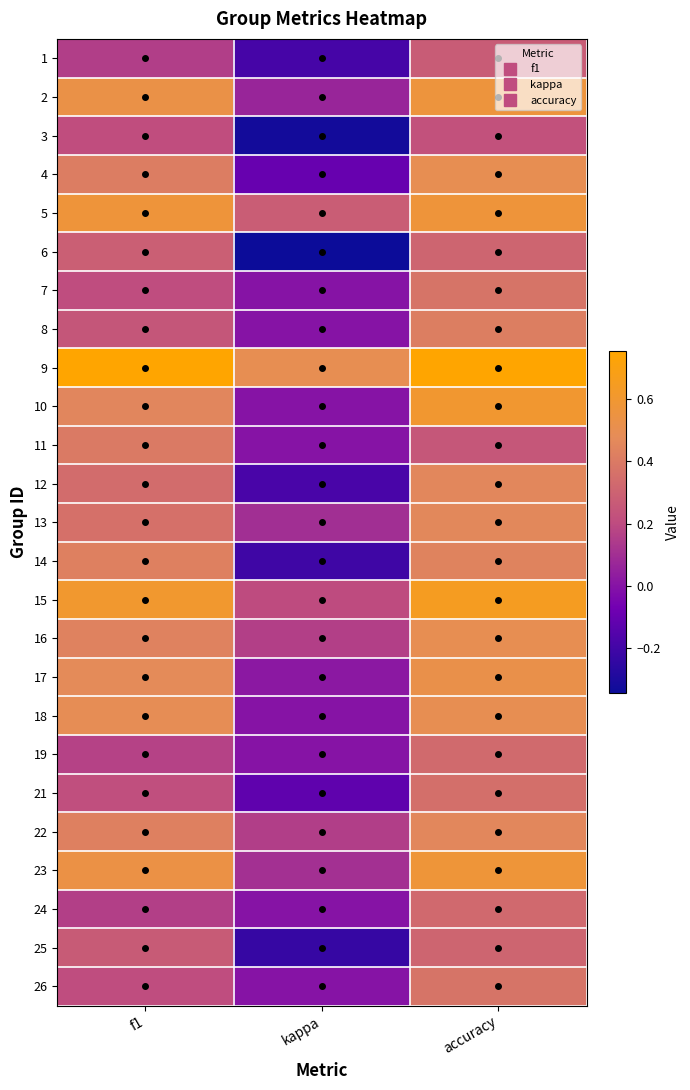

Reading left to right, extract all data points from this chart.

1: f1=0.2	kappa=-0.2	accuracy=0.3
2: f1=0.5	kappa=0.1	accuracy=0.6
3: f1=0.2	kappa=-0.3	accuracy=0.2
4: f1=0.4	kappa=-0.1	accuracy=0.5
5: f1=0.6	kappa=0.3	accuracy=0.6
6: f1=0.3	kappa=-0.3	accuracy=0.3
7: f1=0.2	kappa=0.0	accuracy=0.4
8: f1=0.2	kappa=0.0	accuracy=0.4
9: f1=0.8	kappa=0.5	accuracy=0.8
10: f1=0.5	kappa=0.0	accuracy=0.6
11: f1=0.4	kappa=0.0	accuracy=0.2
12: f1=0.3	kappa=-0.2	accuracy=0.5
13: f1=0.4	kappa=0.1	accuracy=0.5
14: f1=0.4	kappa=-0.2	accuracy=0.4
15: f1=0.6	kappa=0.2	accuracy=0.6
16: f1=0.4	kappa=0.2	accuracy=0.5
17: f1=0.5	kappa=0.0	accuracy=0.5
18: f1=0.5	kappa=0.0	accuracy=0.5
19: f1=0.2	kappa=0.0	accuracy=0.3
21: f1=0.2	kappa=-0.1	accuracy=0.4
22: f1=0.4	kappa=0.2	accuracy=0.5
23: f1=0.5	kappa=0.1	accuracy=0.6
24: f1=0.2	kappa=0.0	accuracy=0.3
25: f1=0.3	kappa=-0.2	accuracy=0.3
26: f1=0.2	kappa=0.0	accuracy=0.4